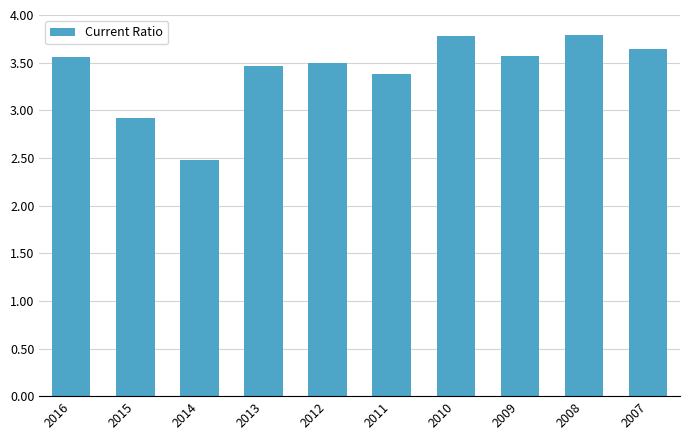

What is the difference between the second highest and minimum values?

1.3